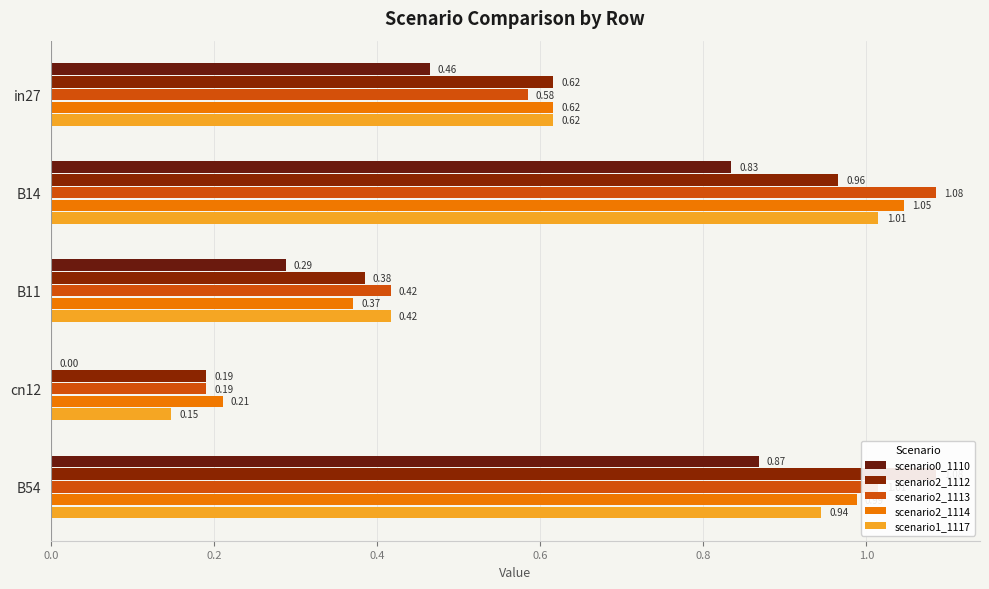

What is the difference between the maximum and second lowest values in the scenario2_1113 series?

0.7